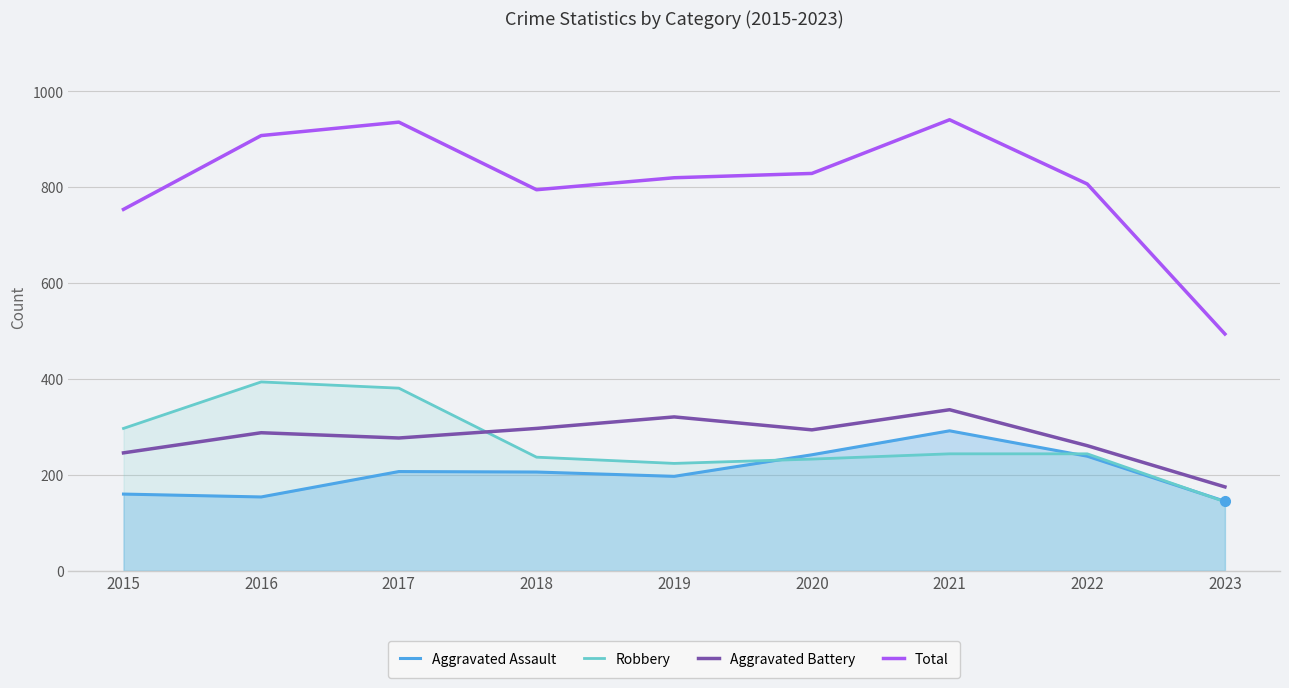

True or false: Aggravated Battery and Total intersect in this chart.

False